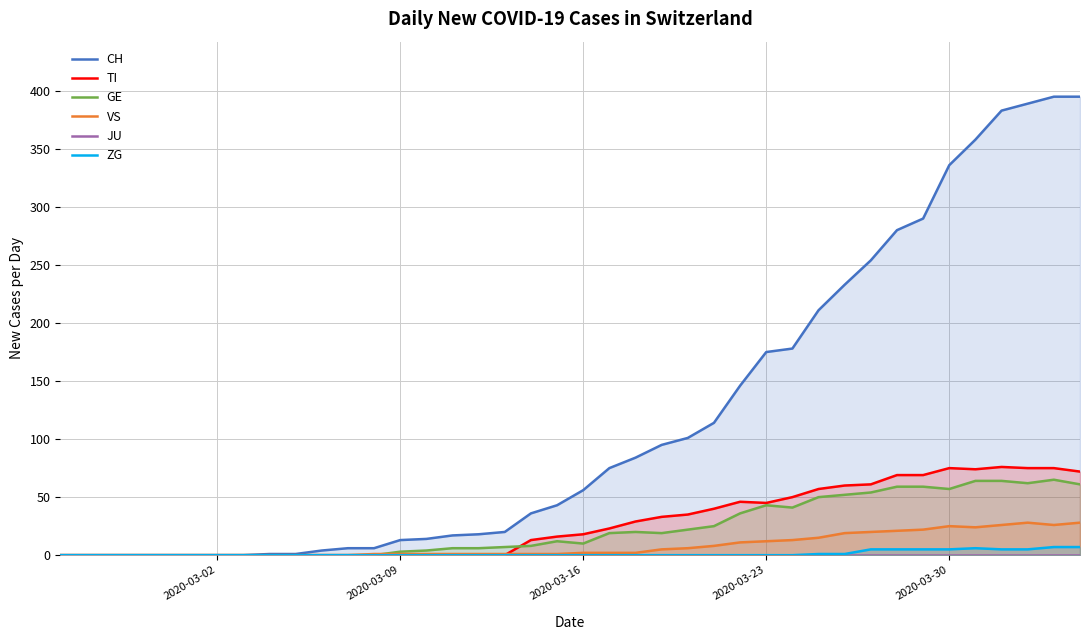

What is the difference between the second highest and minimum values in the GE series?

64